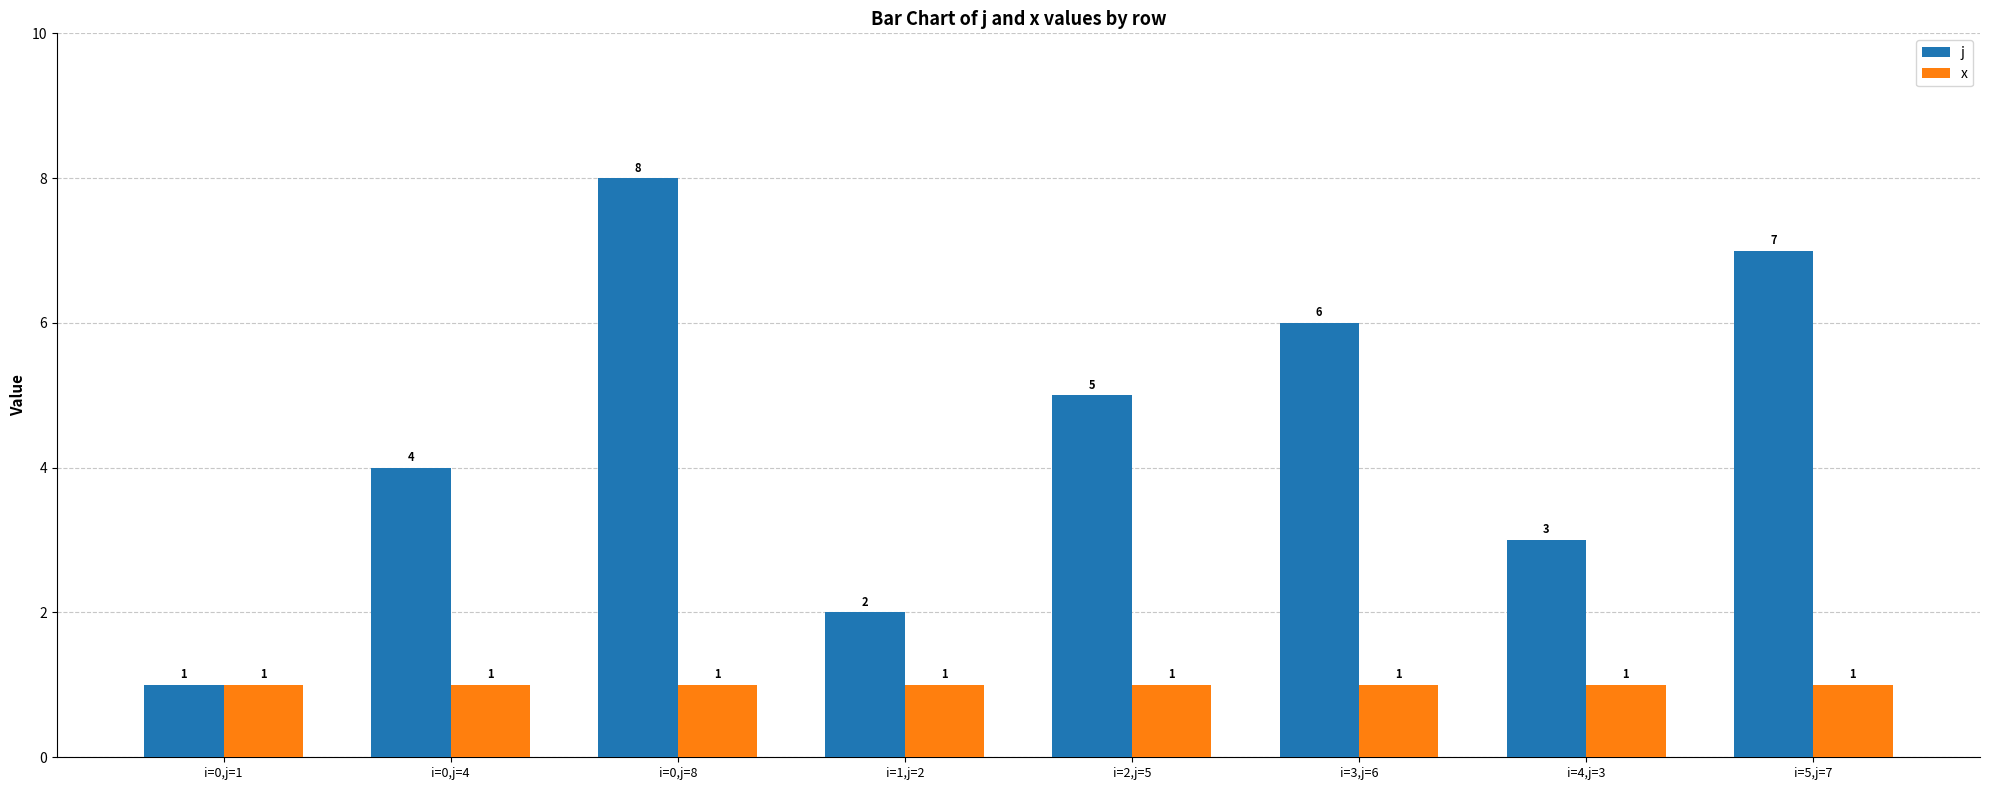

Rank the series by their maximum value, from lowest to highest.

x, j